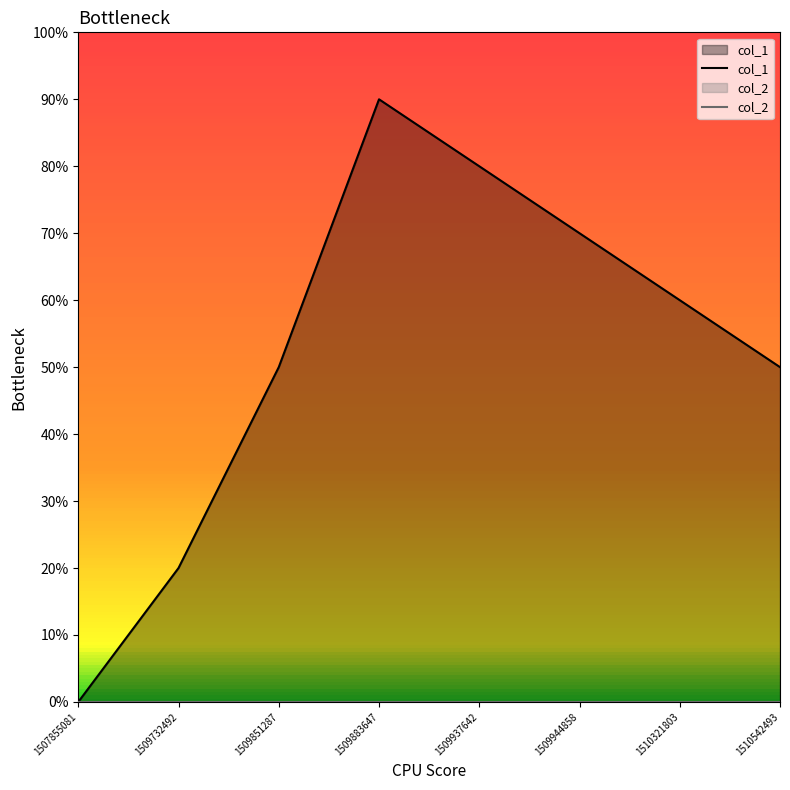

Which has a higher value, 1507855081 or 1509851287?

1509851287